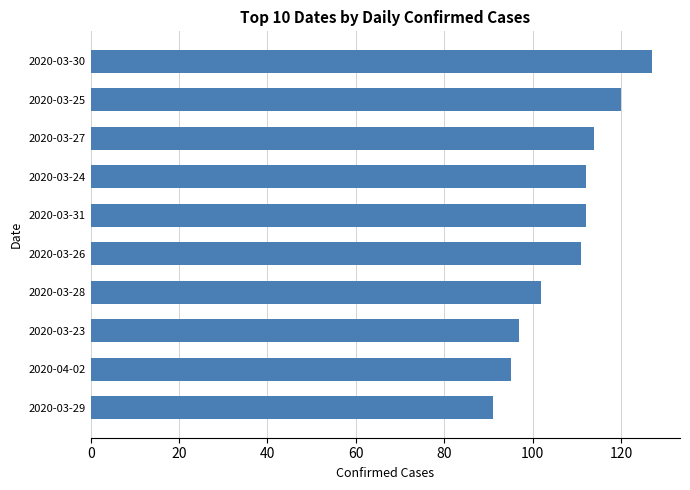

What is the sum of all values?

1081